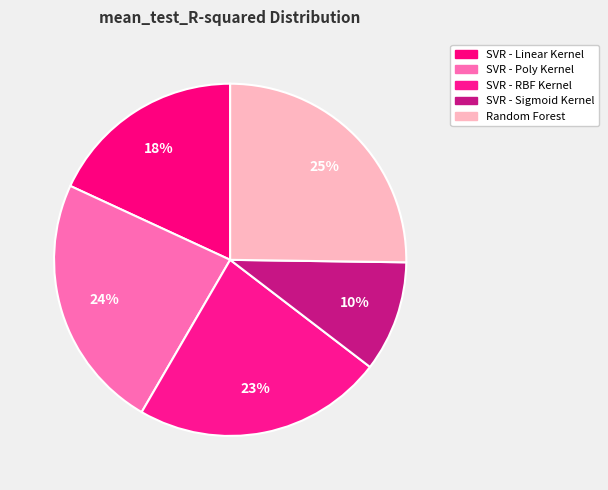

Combined, do SVR - RBF Kernel and Random Forest account for over 50%?

No